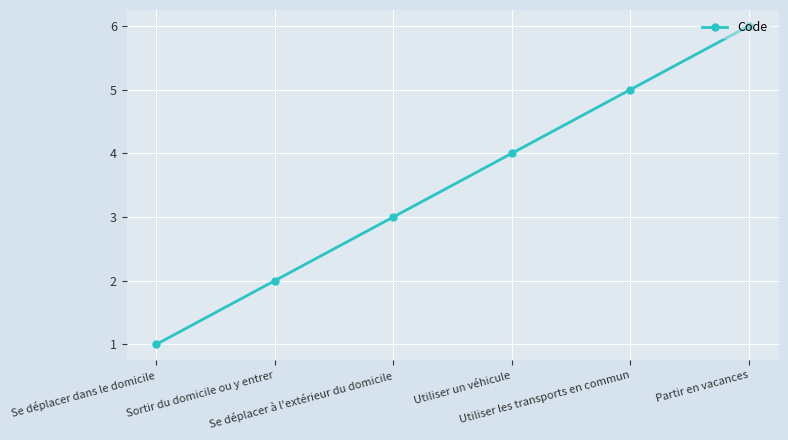

What is the sum of the values at Partir en vacances and Se déplacer à l'extérieur du domicile?

9